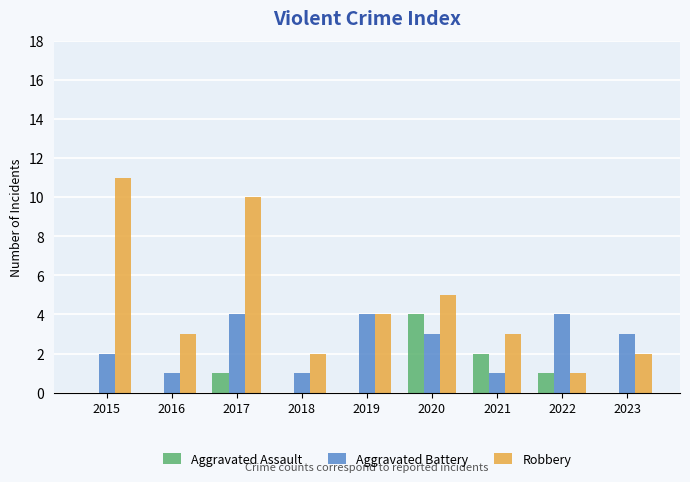

At which category is the sum across all series the highest?

2017